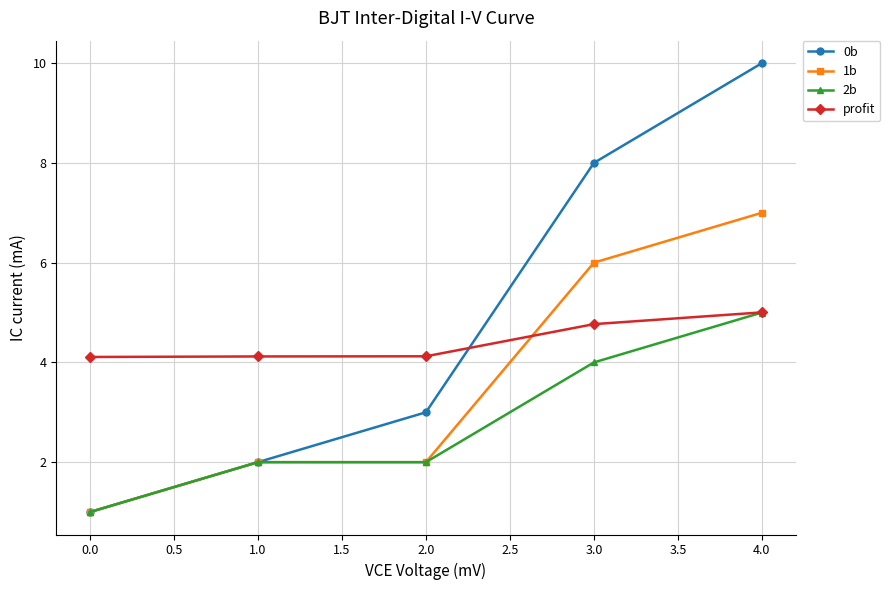

At which label does 0b reach its peak?

4.0